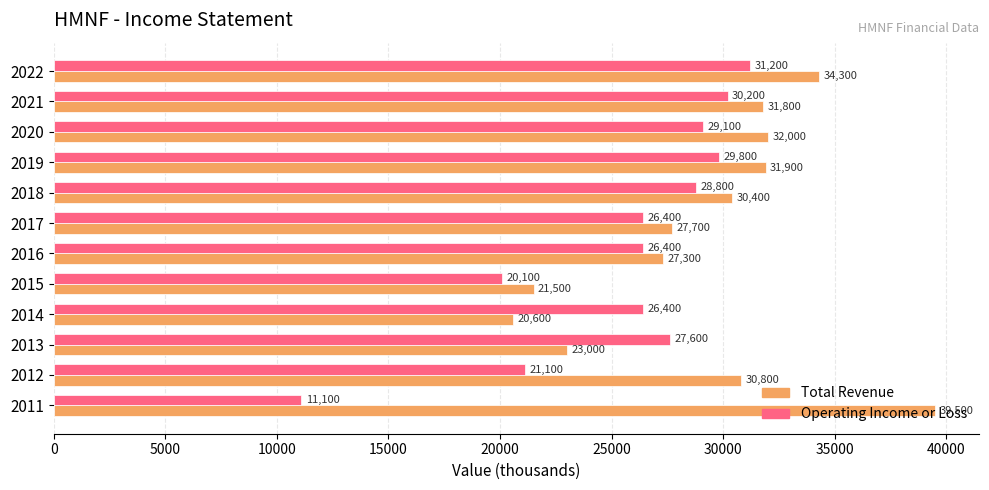

Rank the series by their average value, from highest to lowest.

Total Revenue, Operating Income or Loss